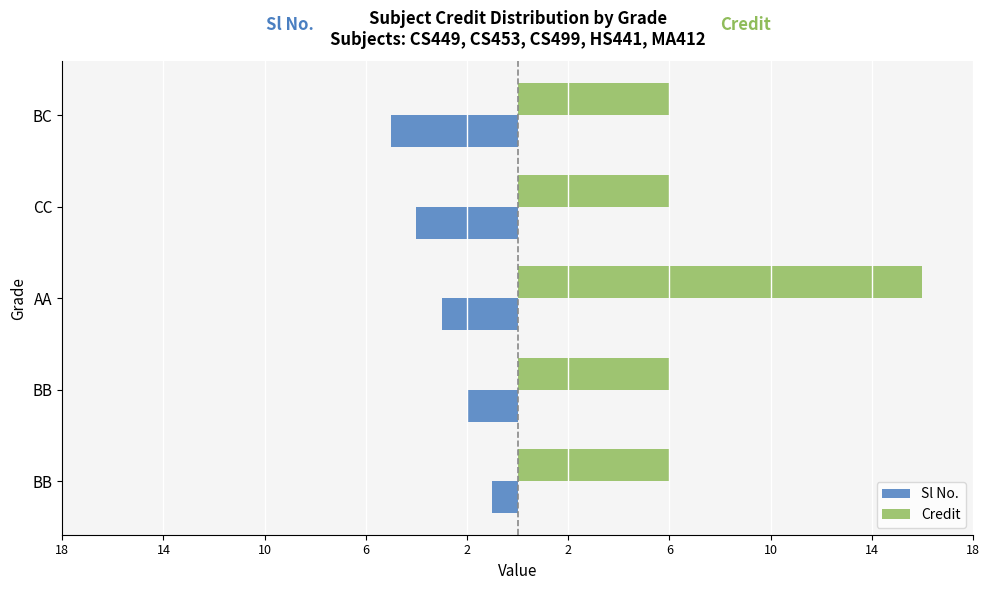

What are all the series names shown in the legend?

Sl No., Credit